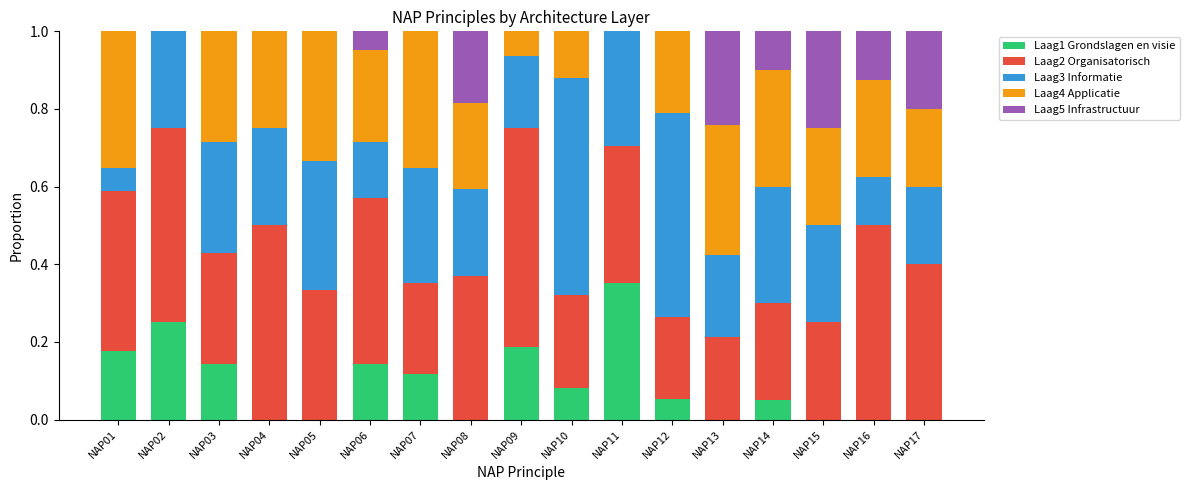

What is the total value across all series at NAP16?

1.0